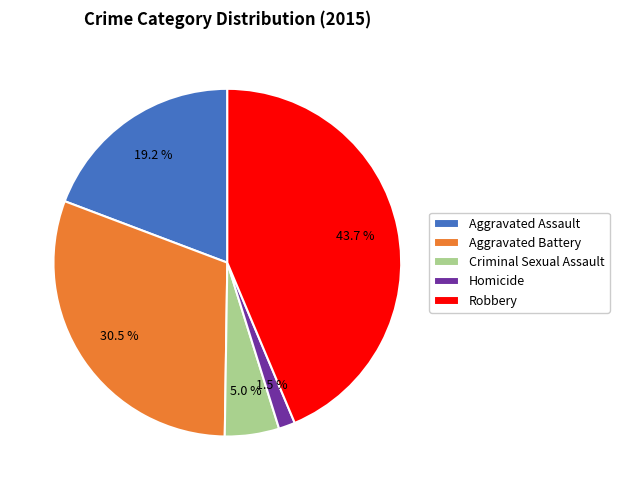

Rank the categories by value from highest to lowest.

Robbery, Aggravated Battery, Aggravated Assault, Criminal Sexual Assault, Homicide